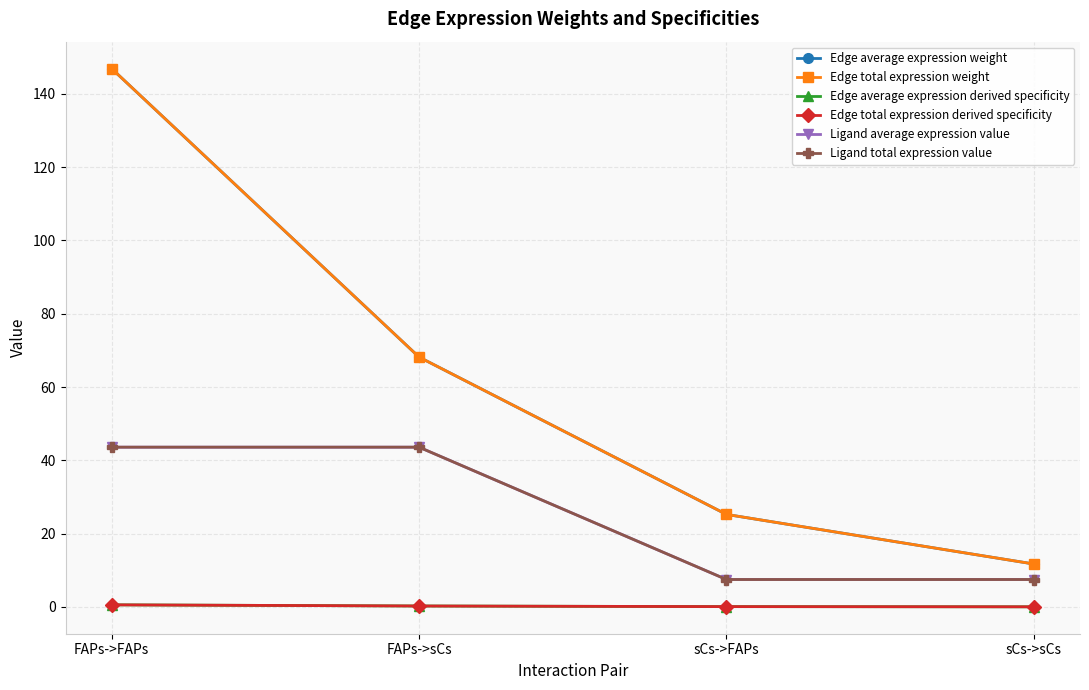

At which category is the sum across all series the highest?

FAPs->FAPs